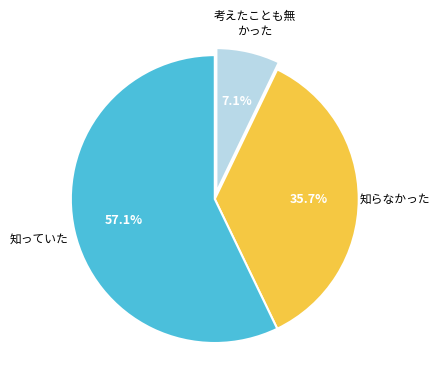

Rank the categories by value from highest to lowest.

知っていた, 知らなかった, 考えたことも無 かった